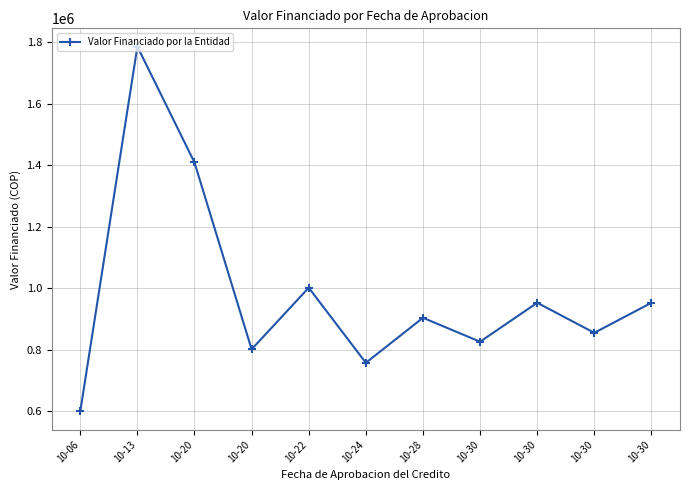

Which label corresponds to the largest value in the chart?

10-13